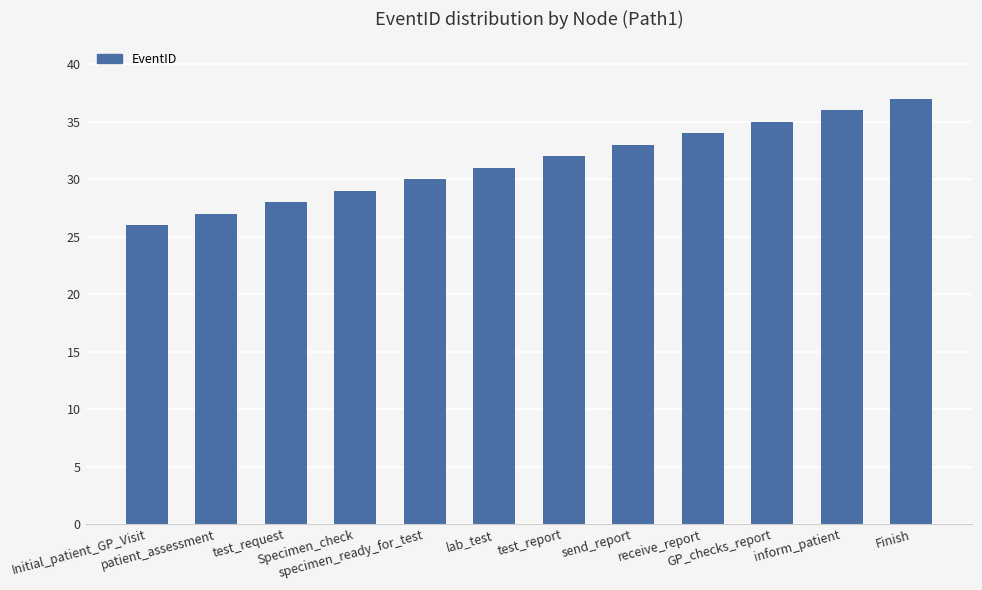

What is the sum of all values?

378